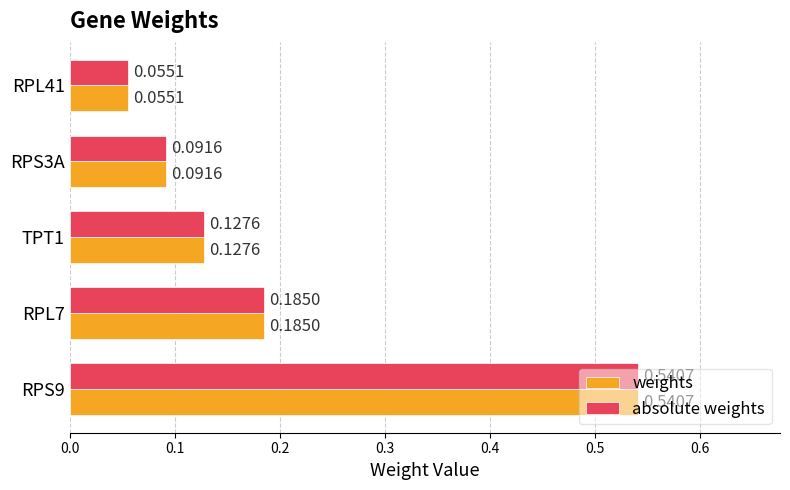

At how many categories does at least one series exceed 0?

5